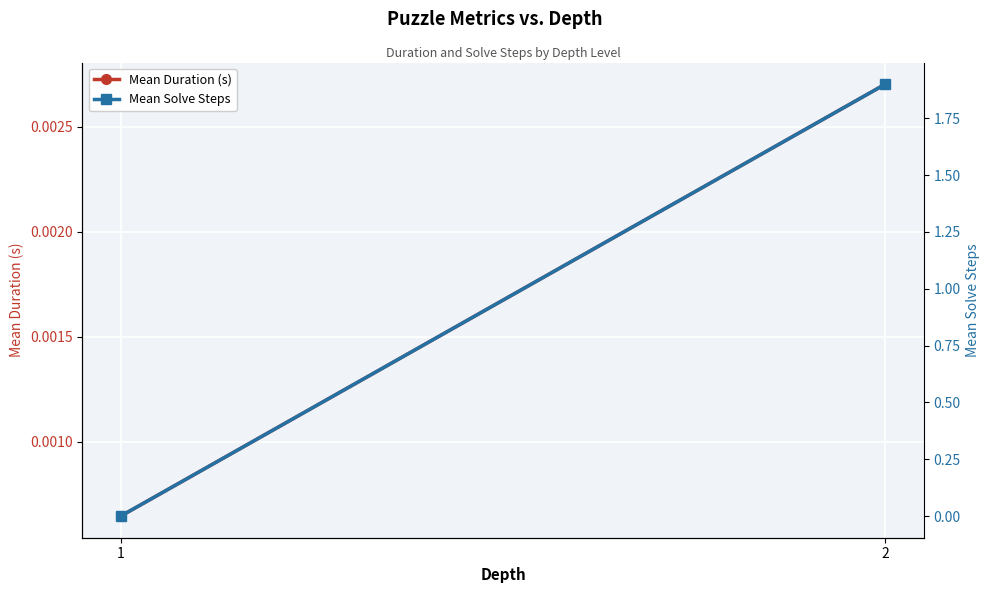

What are all the series names shown in the legend?

Mean Duration (s), Mean Solve Steps